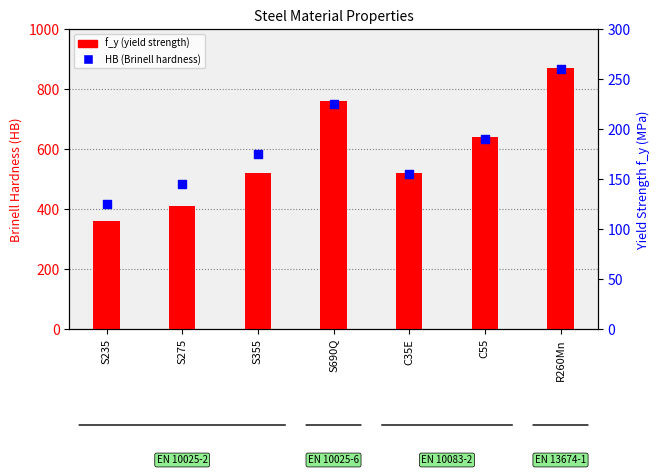

Which series has the largest Y range (max minus min)?

f_y (yield strength)